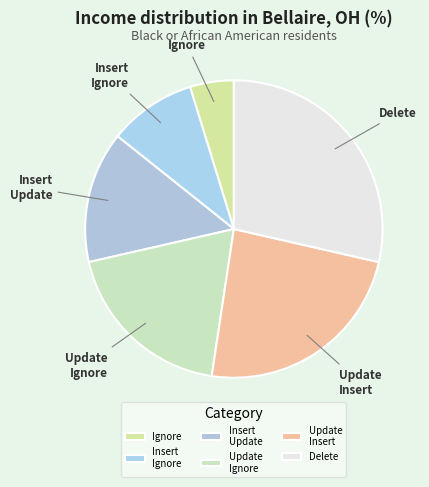

Does any single category account for the majority?

No